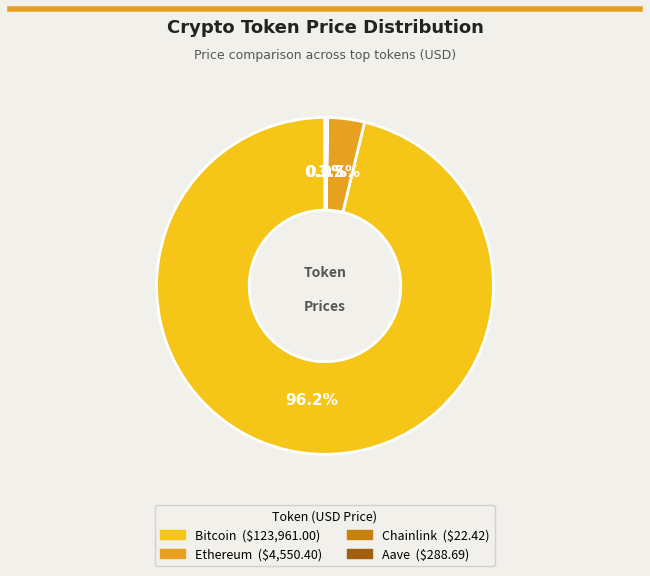

To the nearest percent, what is the difference between the largest and smallest slice percentages?

96%